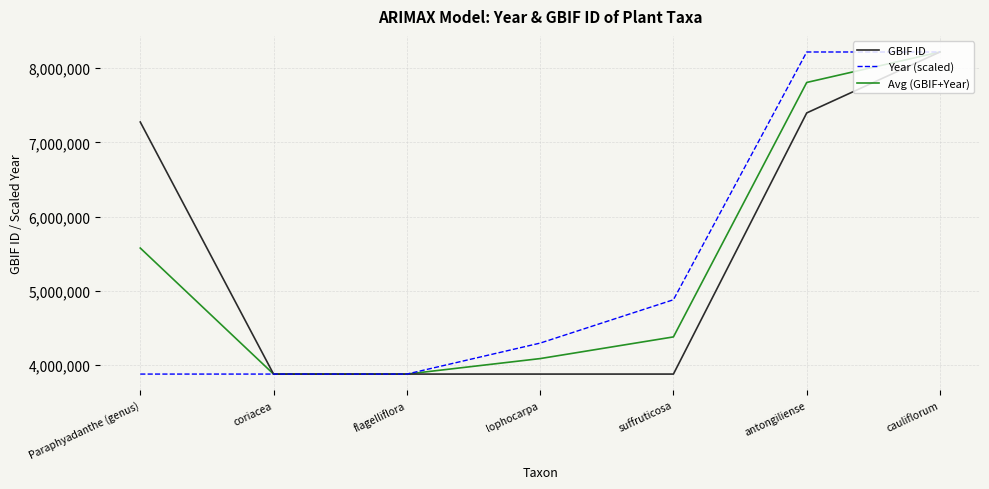

What is the difference between the highest and lowest values at antongiliense?

820781.0